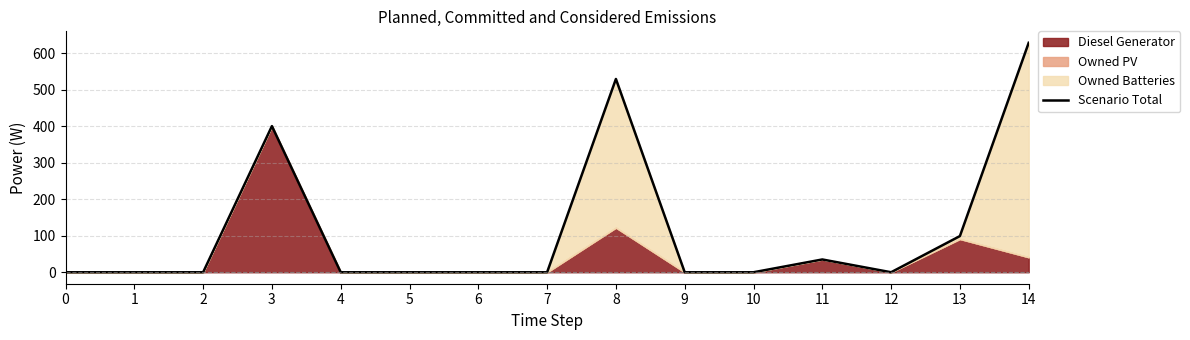

How many lines are shown in the chart?

1